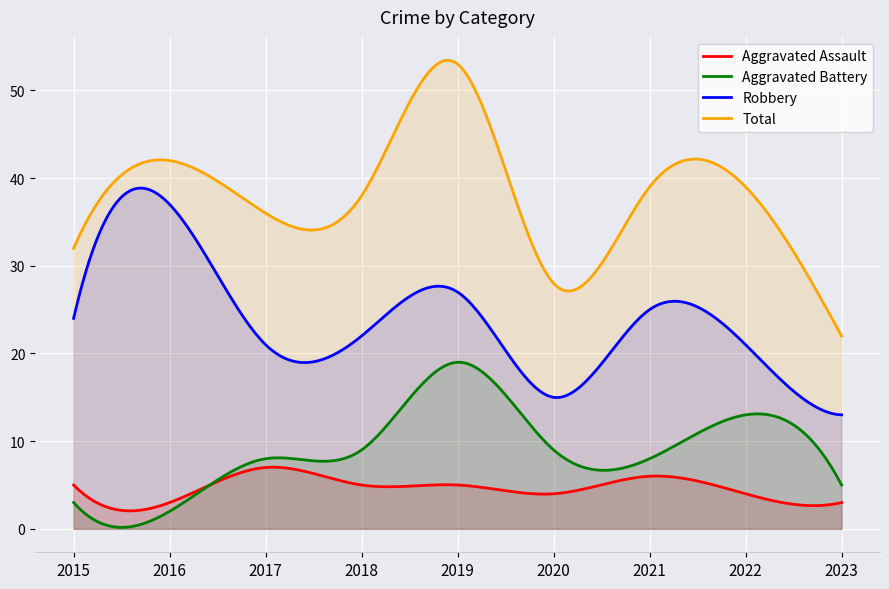

At which category is the sum across all series the highest?

2019